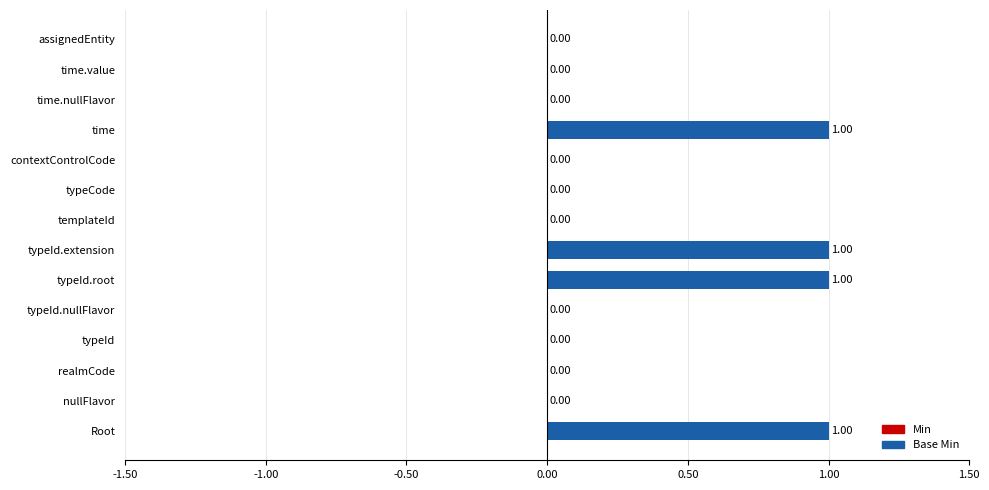

Between realmCode and typeId.extension, which is larger?

typeId.extension